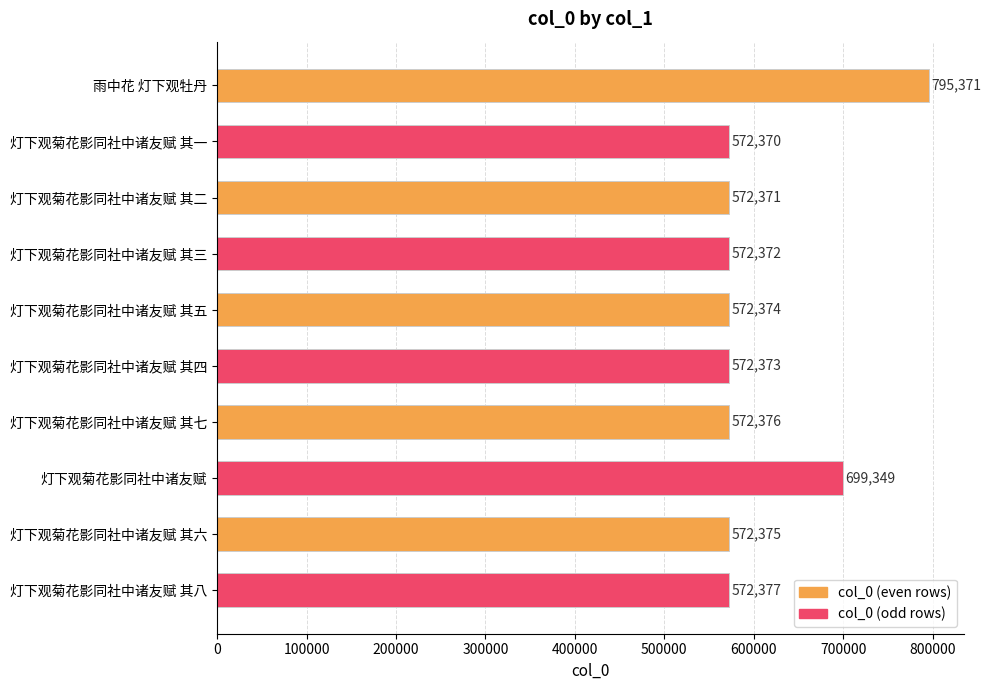

What is the difference between the maximum and second lowest values?

223000